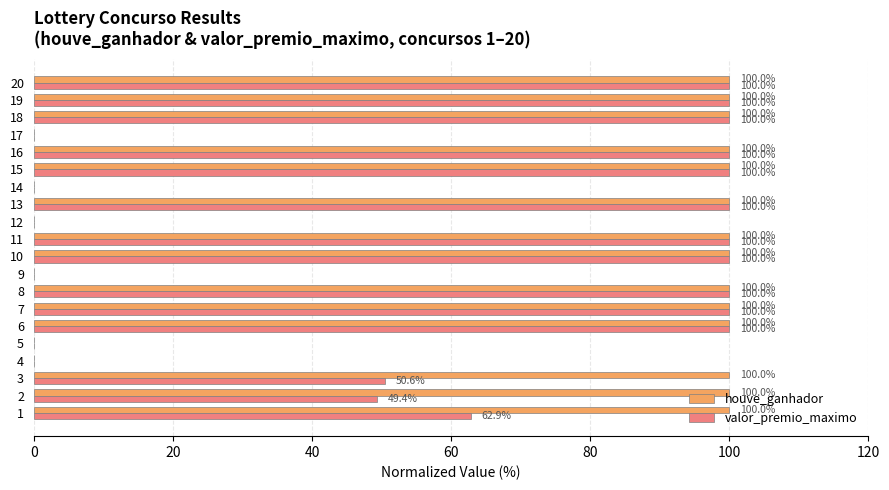

What is the highest value of the houve_ganhador series?

100.0